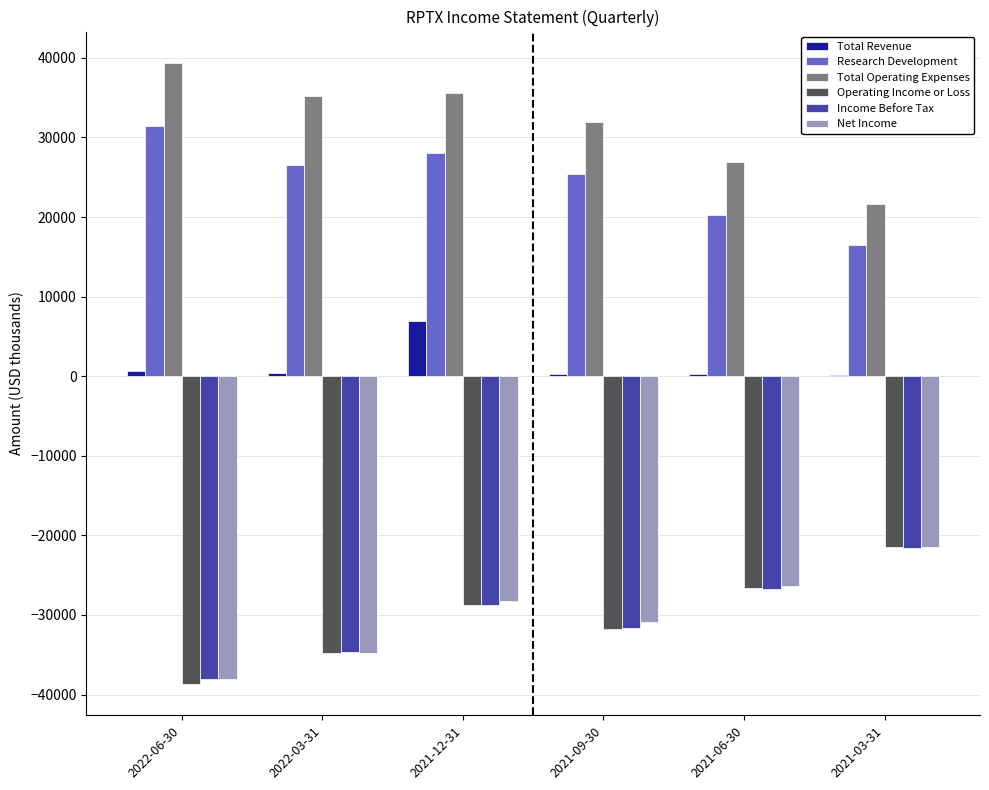

The value of Operating Income or Loss at 2021-12-31 is -7642. True or false?

False